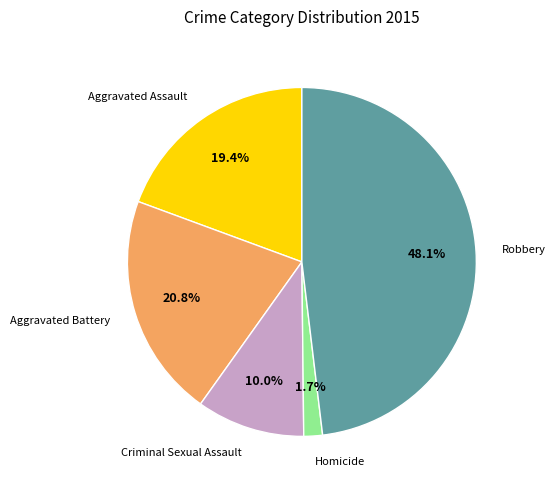

To the nearest percent, what is the average slice percentage?

20%